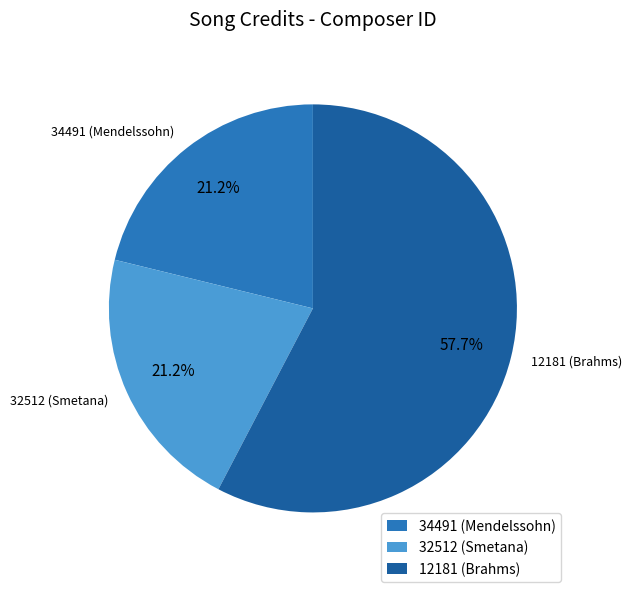

Approximately how many times larger is the value at 32512 (Smetana) compared to 34491 (Mendelssohn)?

1.0